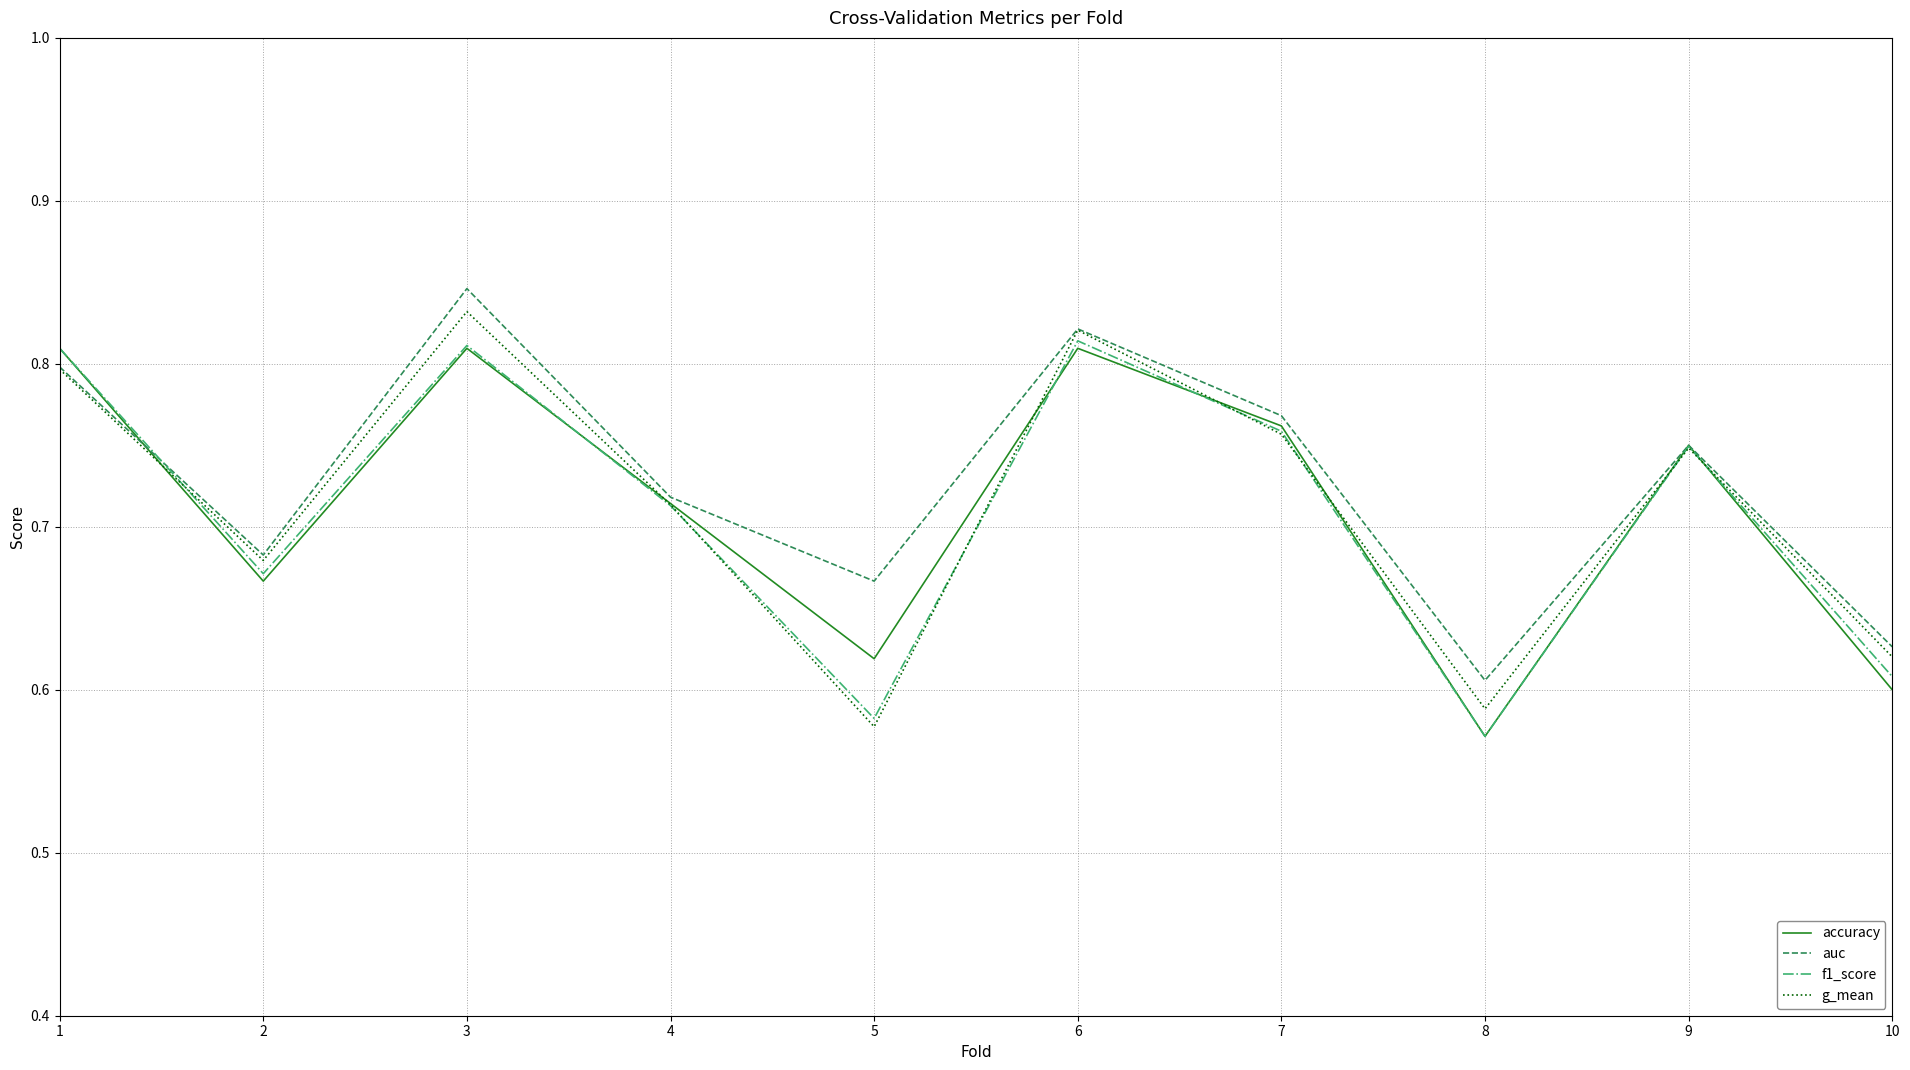

Where is the first local minimum for g_mean?

2